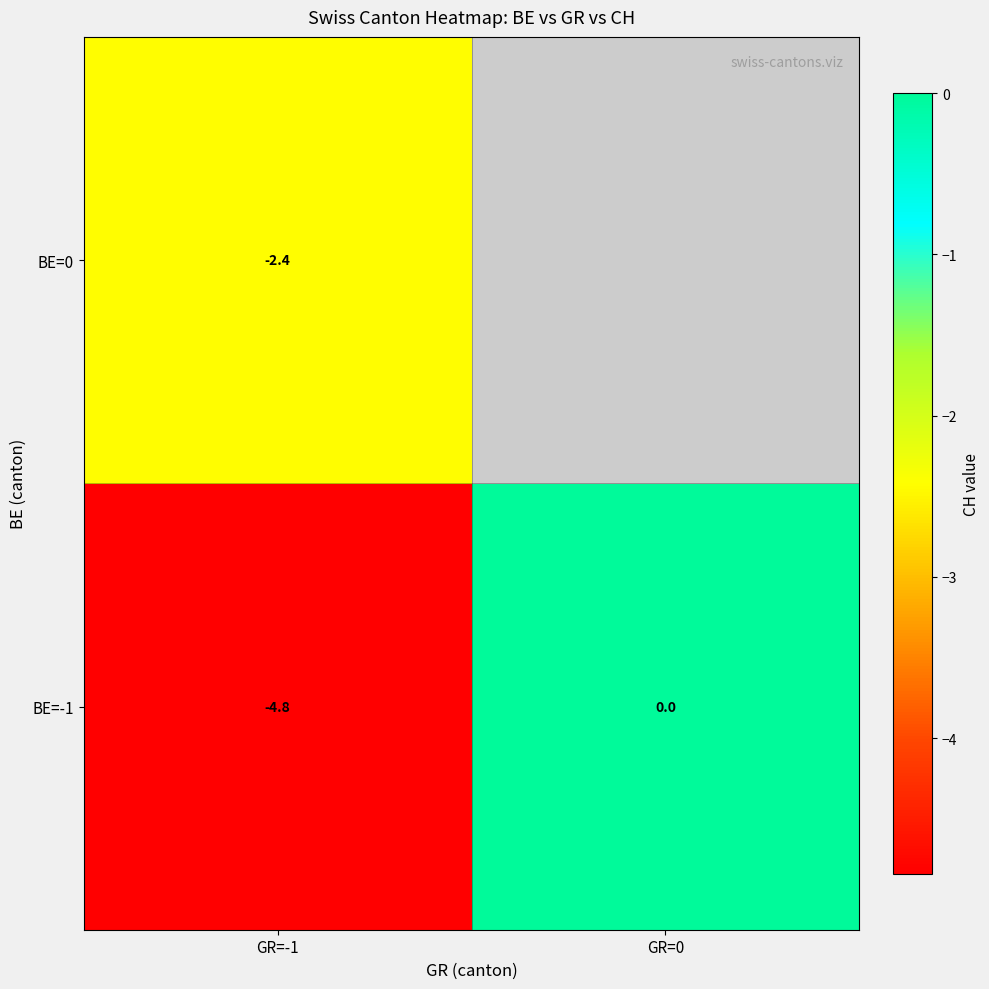

What is the minimum value shown in the chart?

-4.8